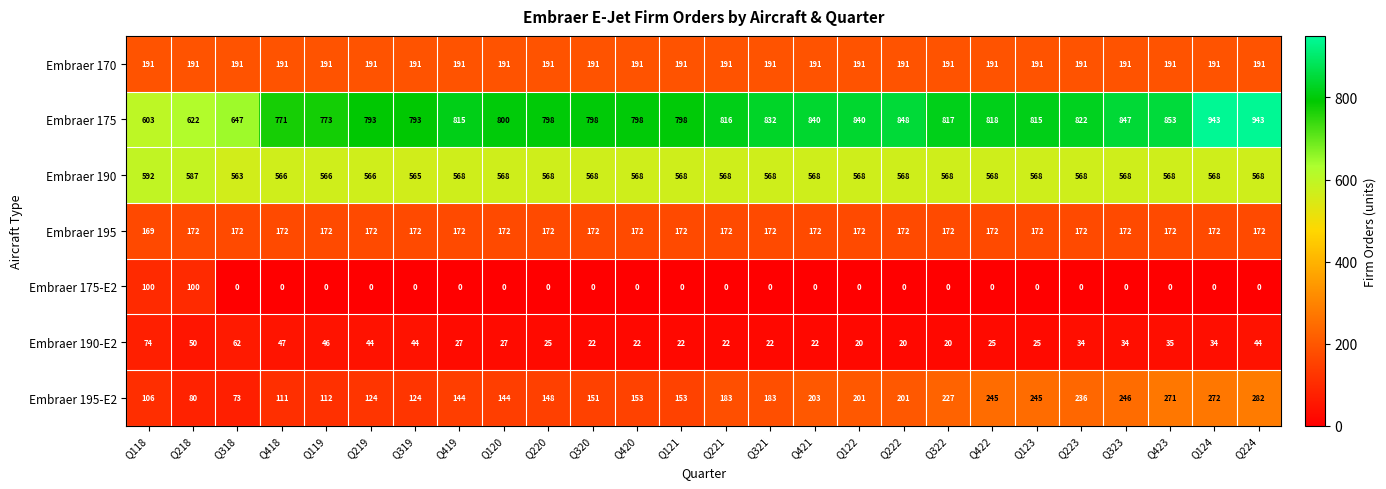

How many categories are shown in the chart?

26